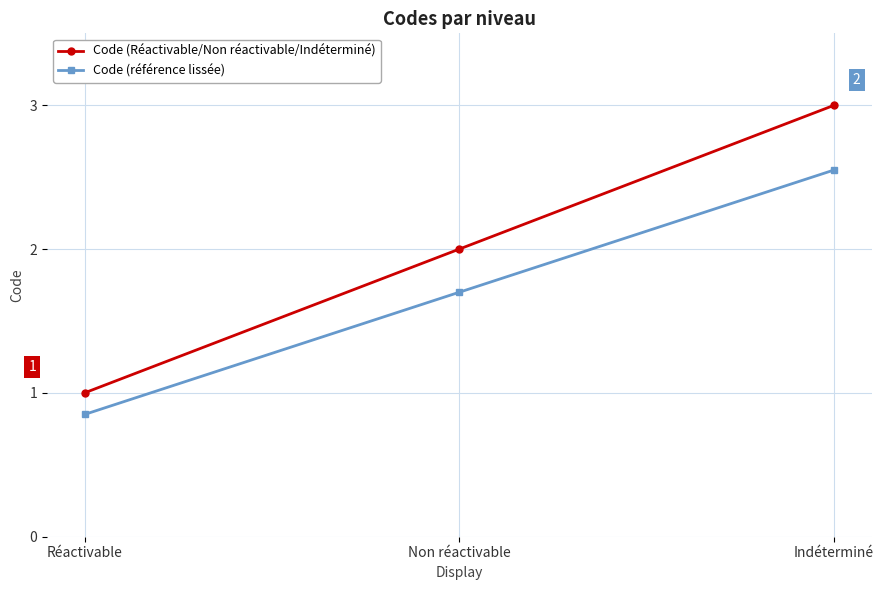

What is the label of the 2nd point from the right?

Non réactivable